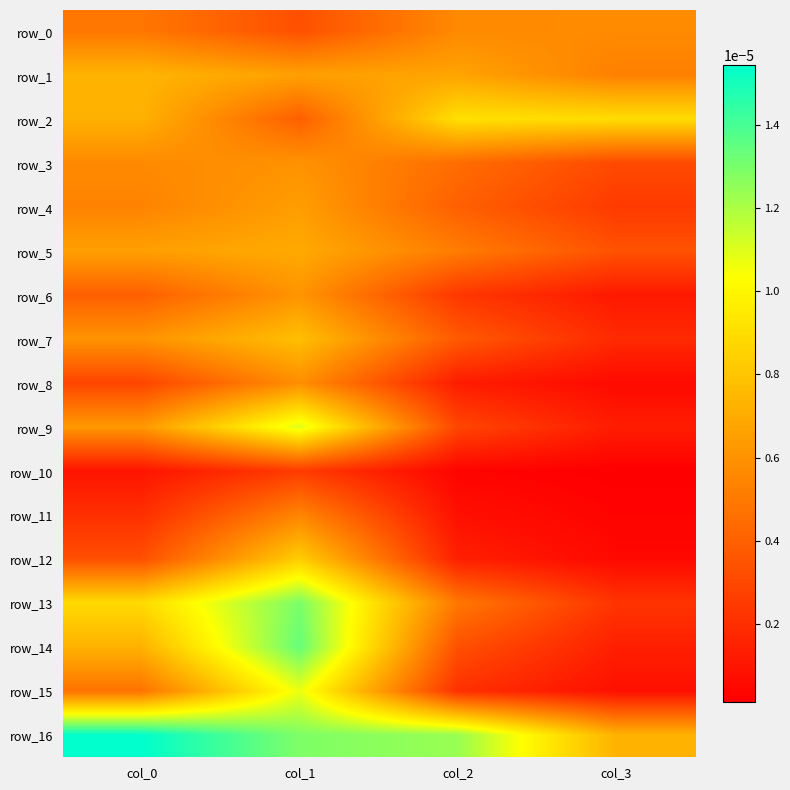

List the labels in order of row_11 value, smallest first.

col_3, col_2, col_0, col_1